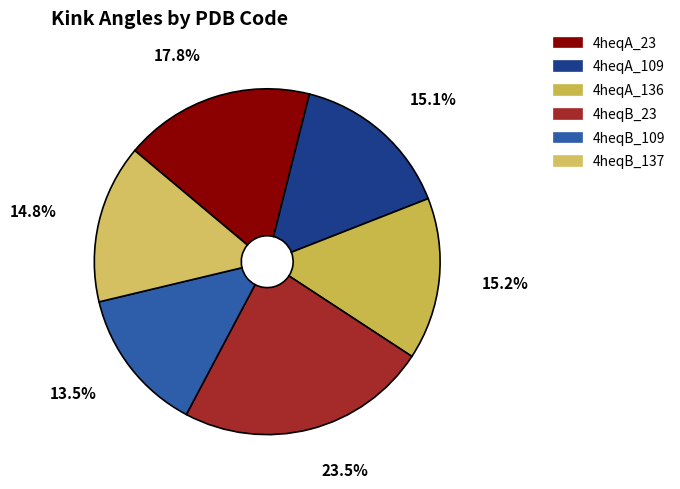

Approximately how many times larger is the value at 4heqA_23 compared to 4heqB_137?

1.2